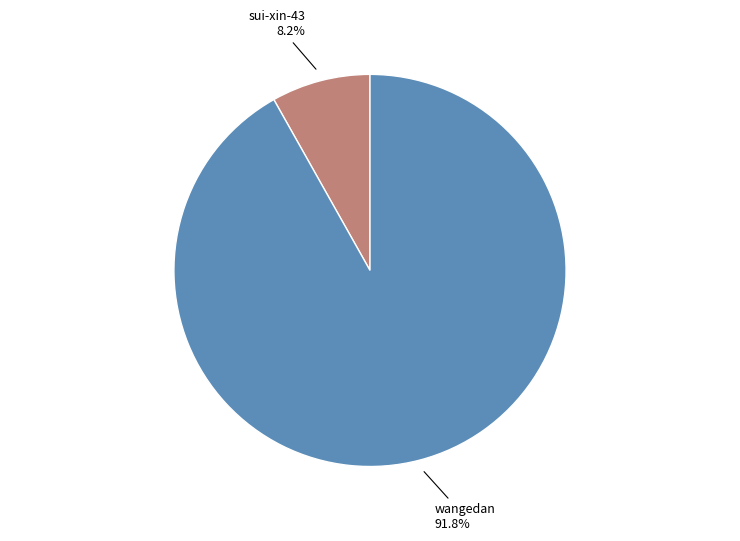

Is there a majority slice in this chart?

Yes